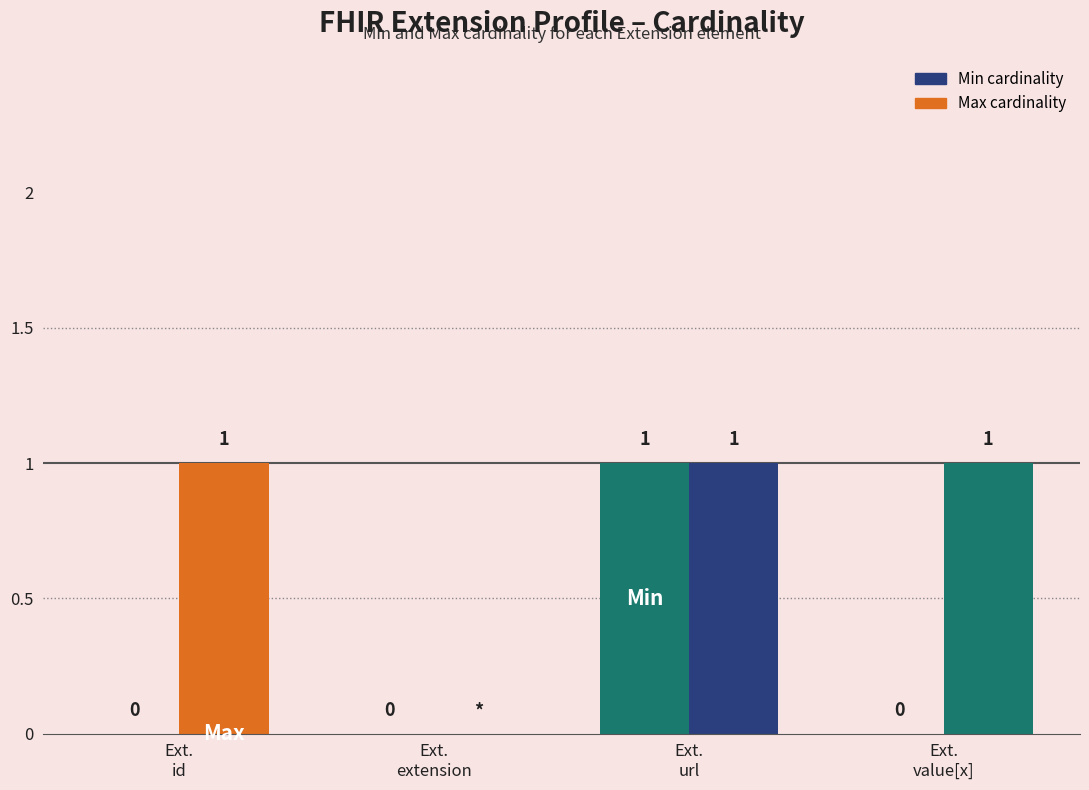

Count the number of categories in the chart.

4